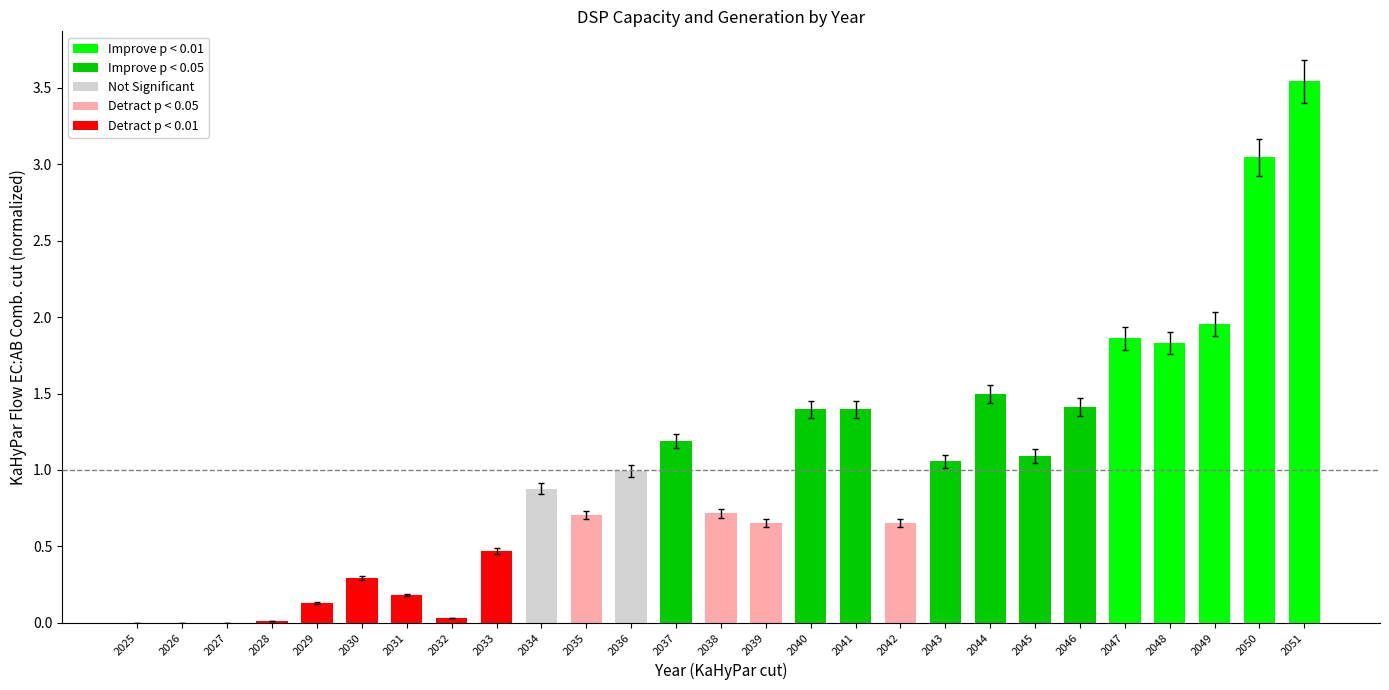

What is the change in value from 2045 to 2049?

+0.9